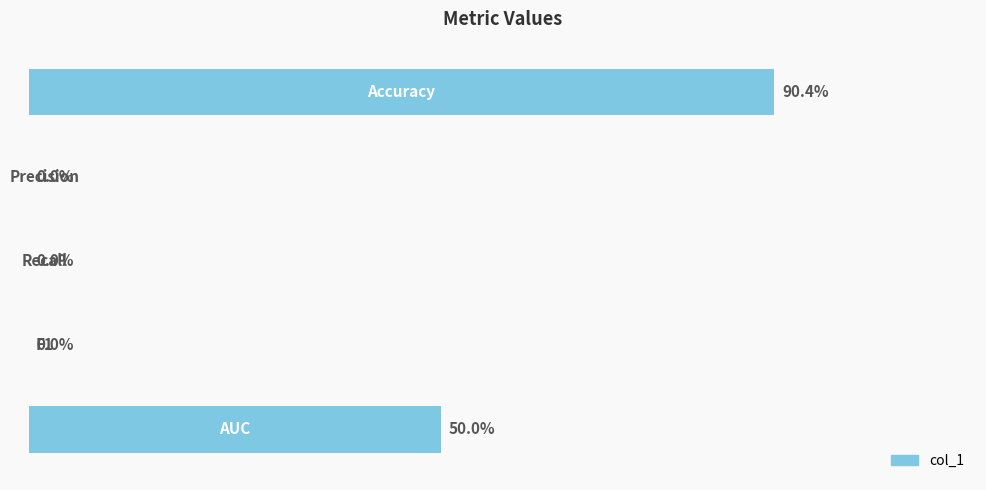

How many values are above zero?

2